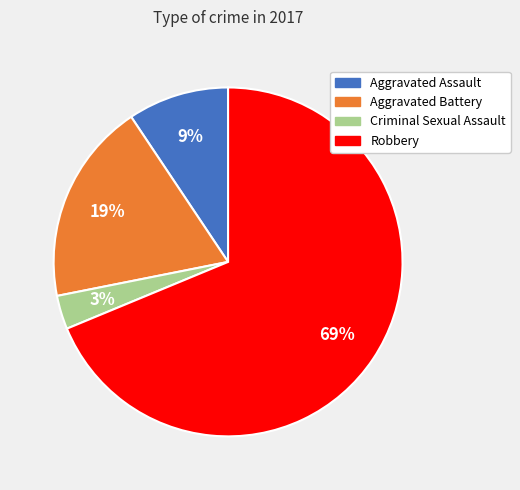

Combined, do Aggravated Assault and Aggravated Battery account for over 50%?

No